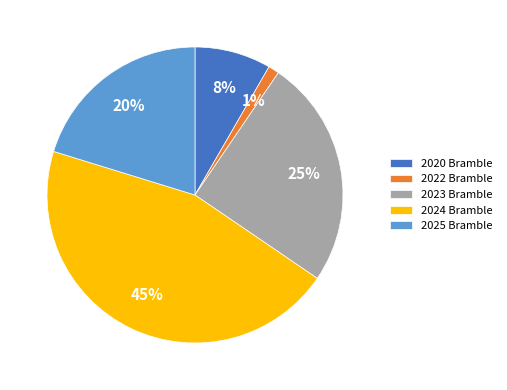

Does 2023 Bramble account for over 50% of the chart?

No